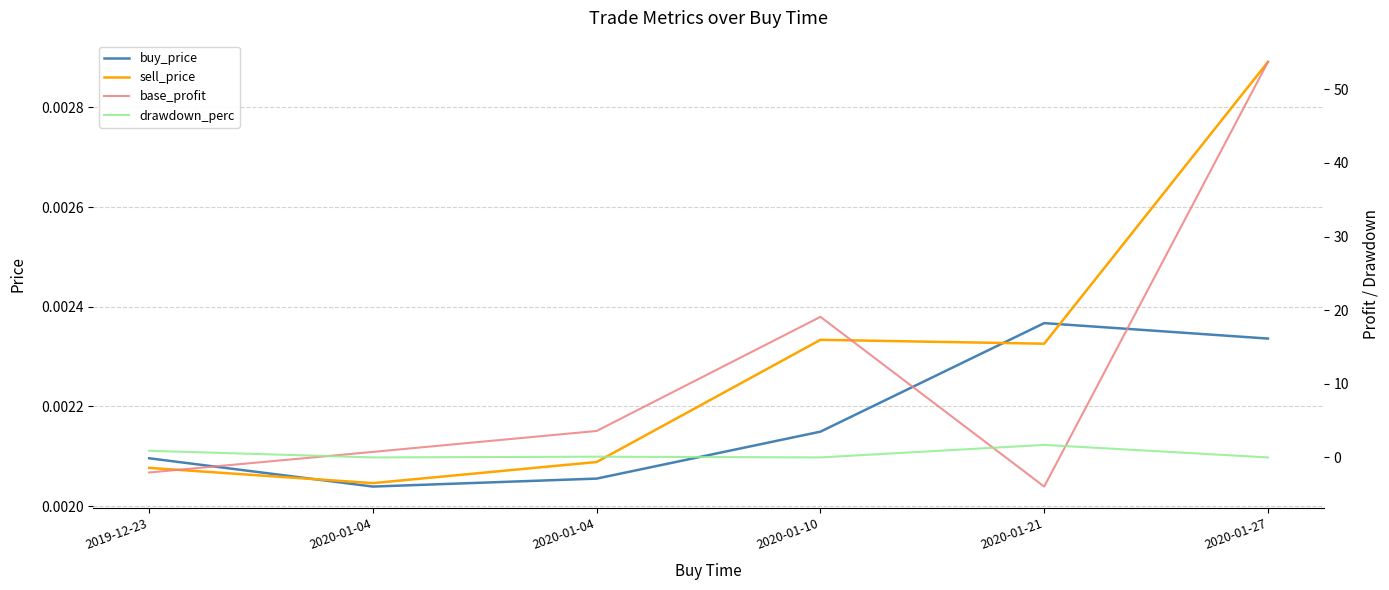

The value of buy_price at 2020-01-04 is 0.0. True or false?

True